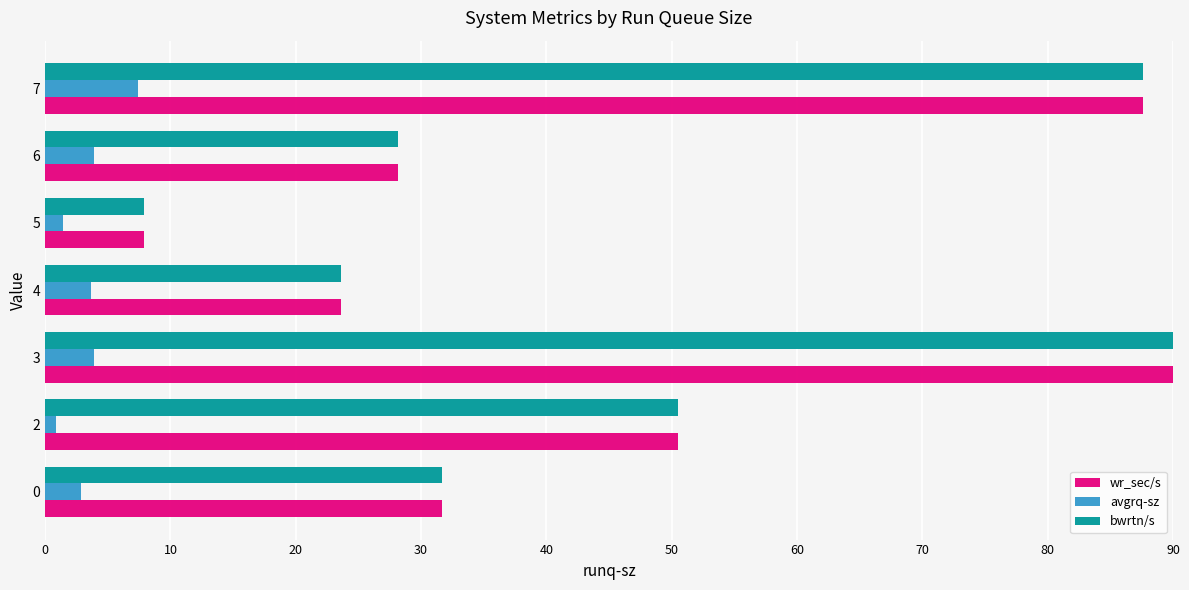

Which series has the largest range (max minus min)?

wr_sec/s